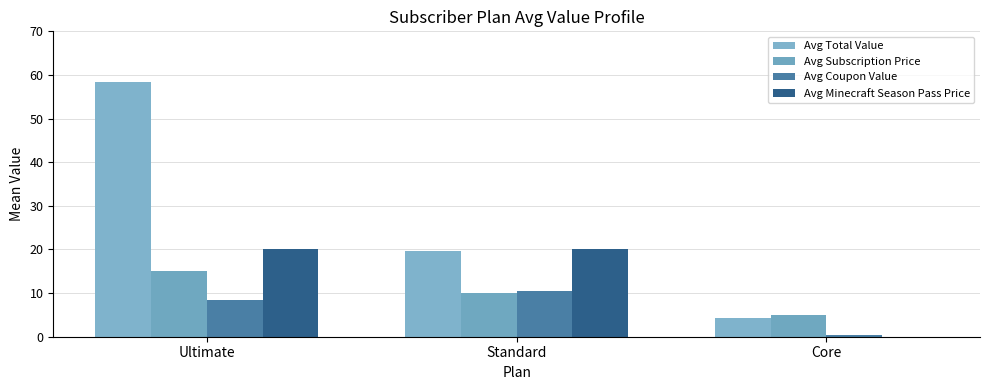

Which series has the largest total across all categories?

Avg Total Value